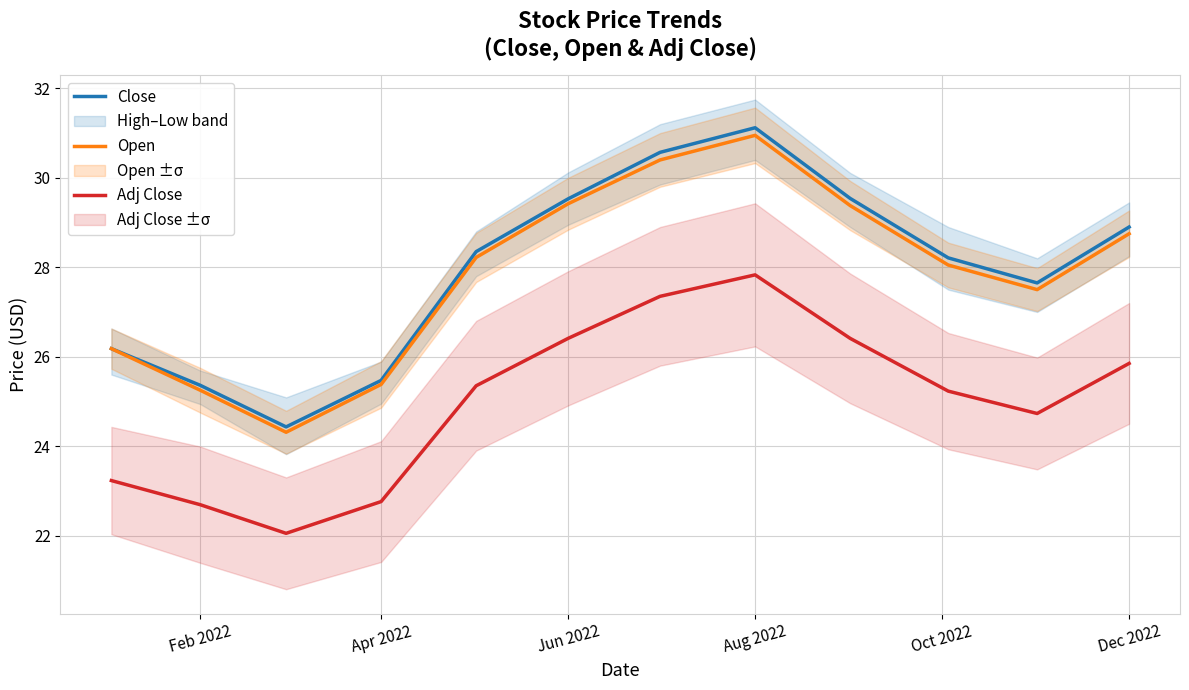

List the series in order of their peak value, highest first.

Close, Open, Adj Close